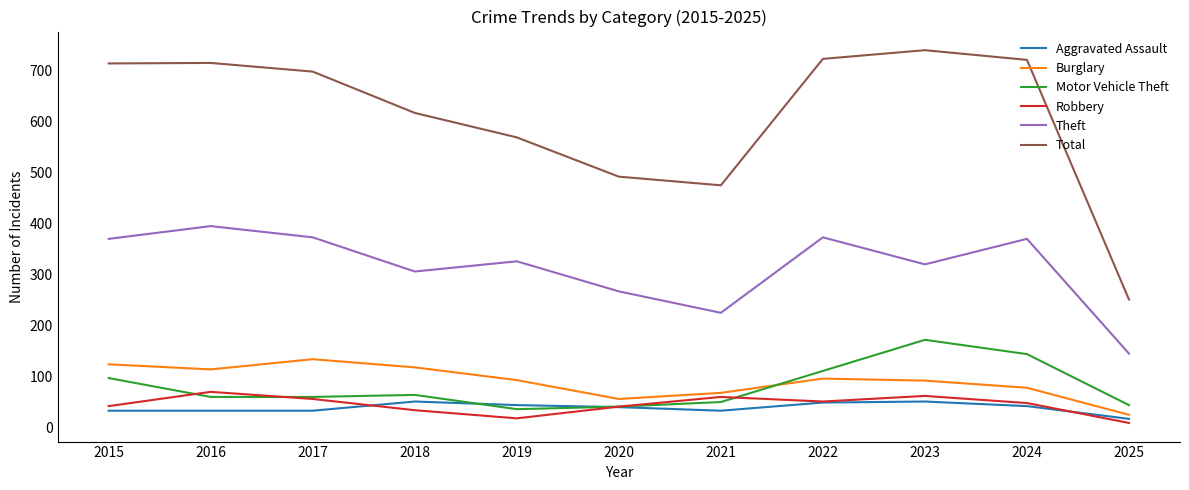

Where does the Burglary series first go above 92?

2015